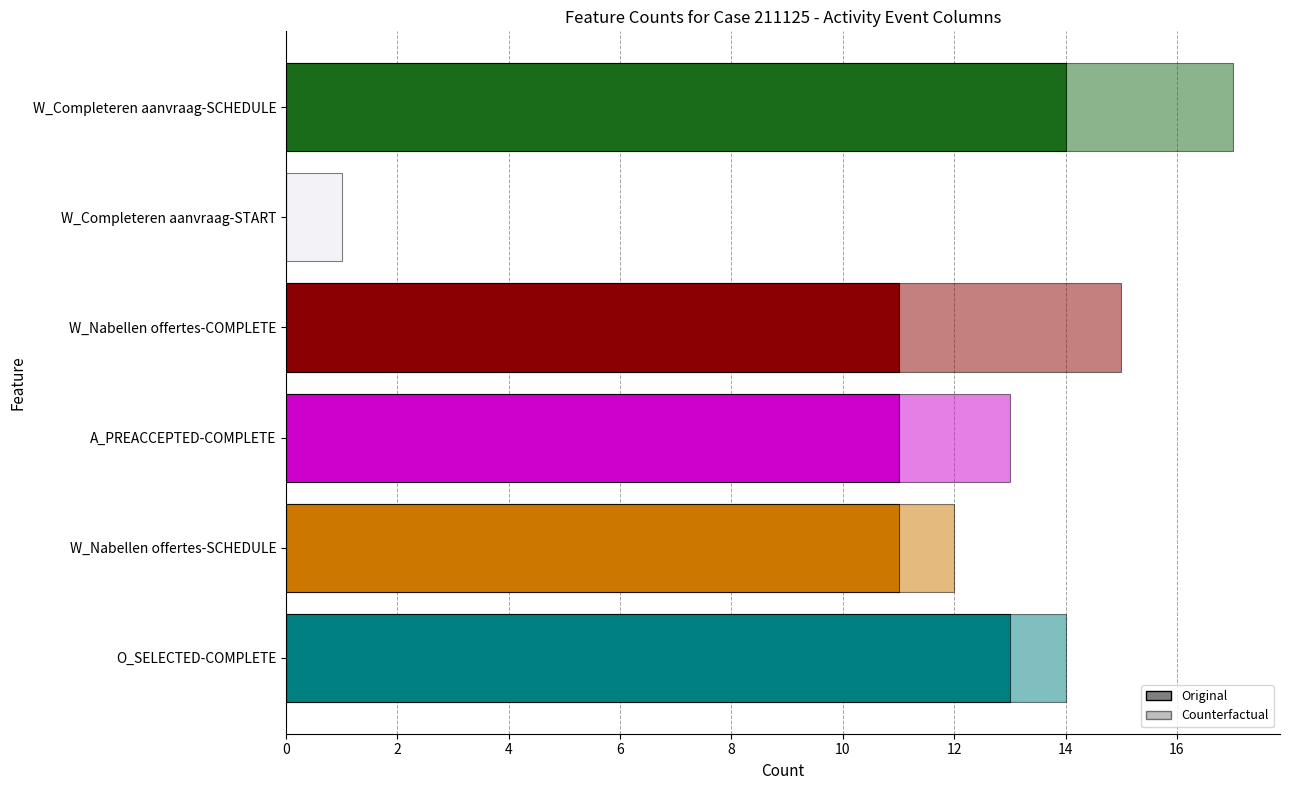

What is the greatest value displayed?

14